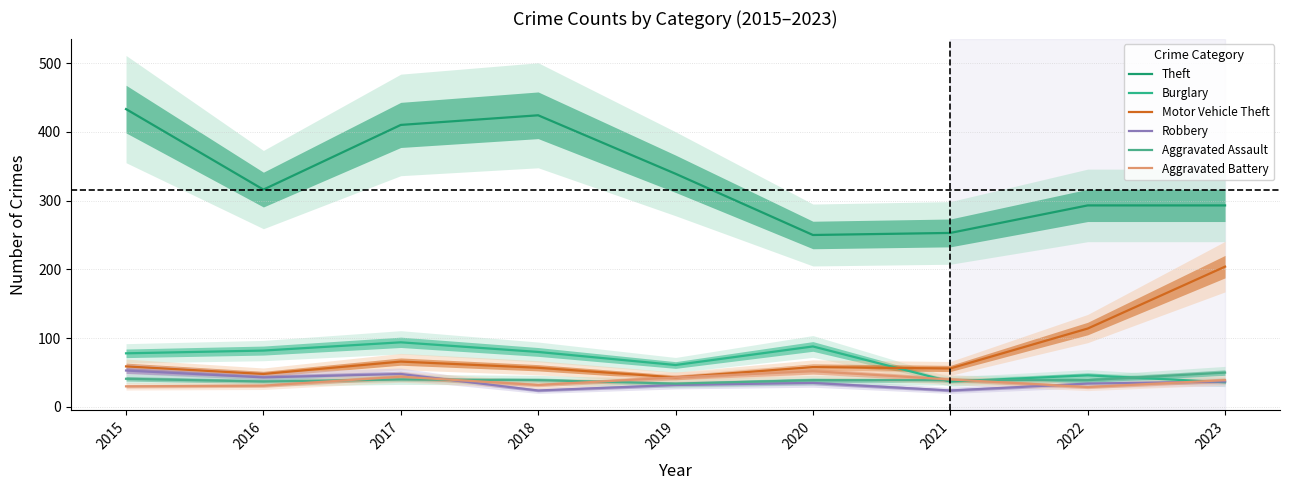

Rank the series by their maximum value, from highest to lowest.

Theft, Motor Vehicle Theft, Burglary, Robbery, Aggravated Battery, Aggravated Assault